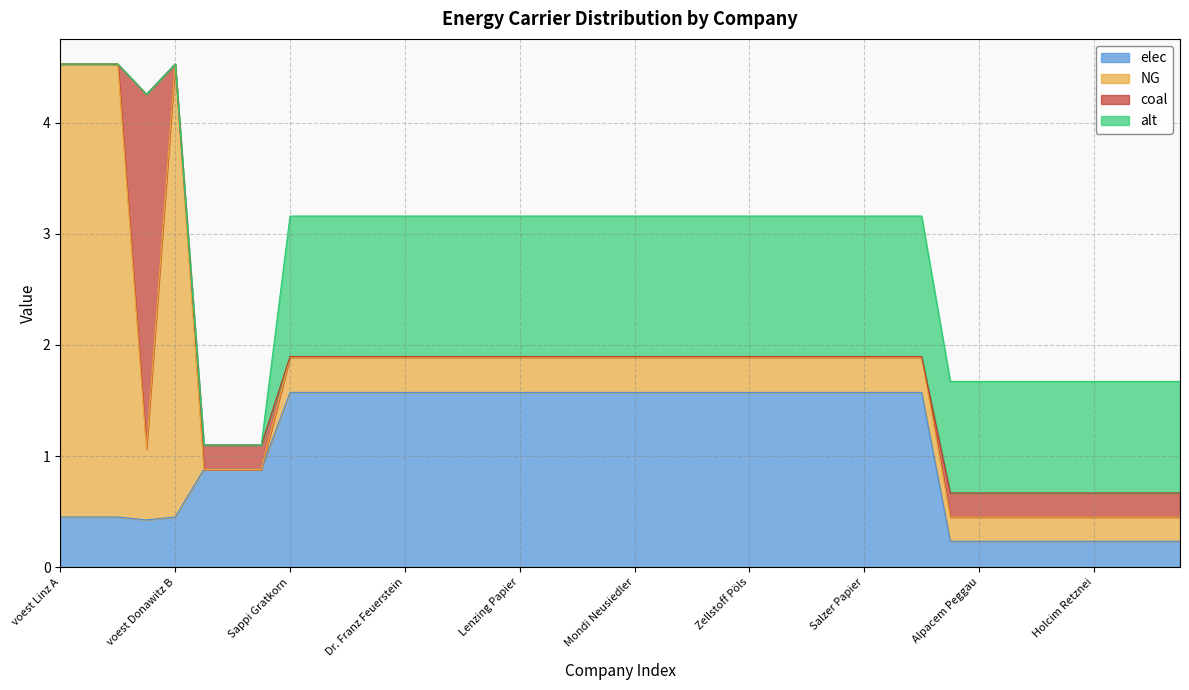

How many lines are shown in the chart?

4